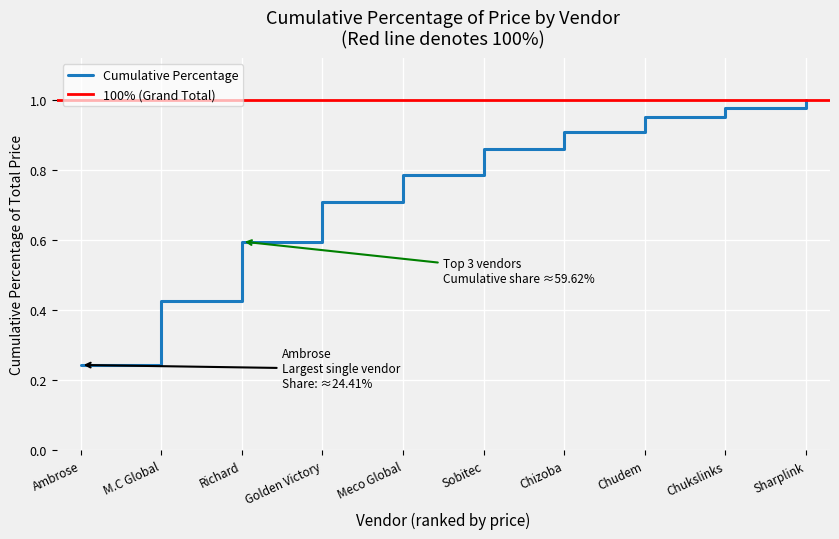

True or false: the data has more than 1 interior local peaks.

False